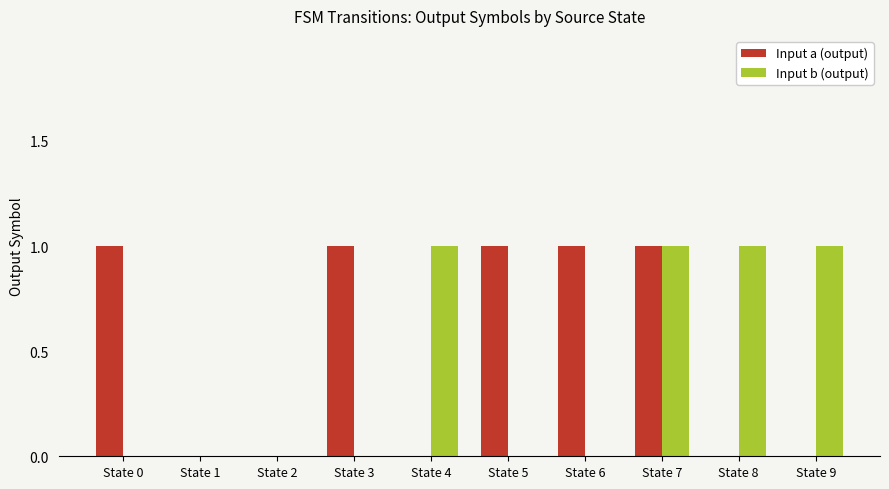

Is it true that Input a (output) equals 0 at State 8?

True